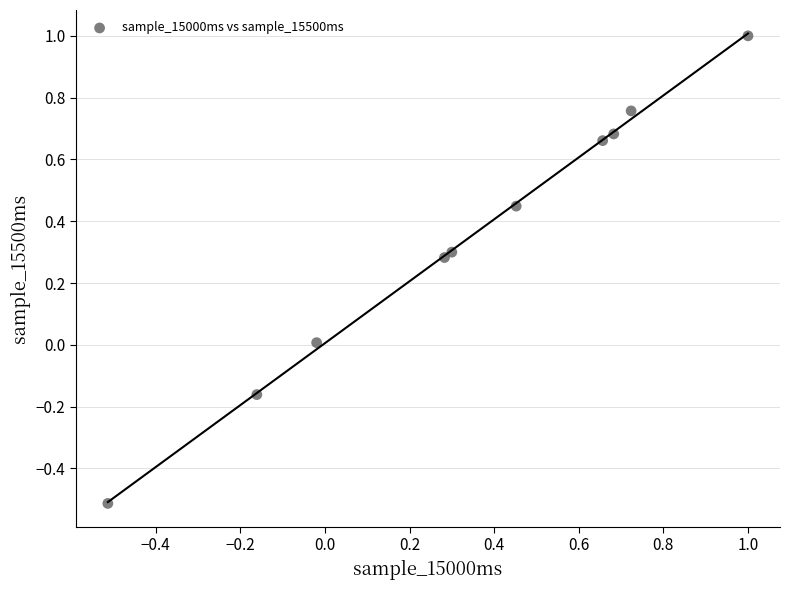

What is the range of X values (max minus min)?

1.5